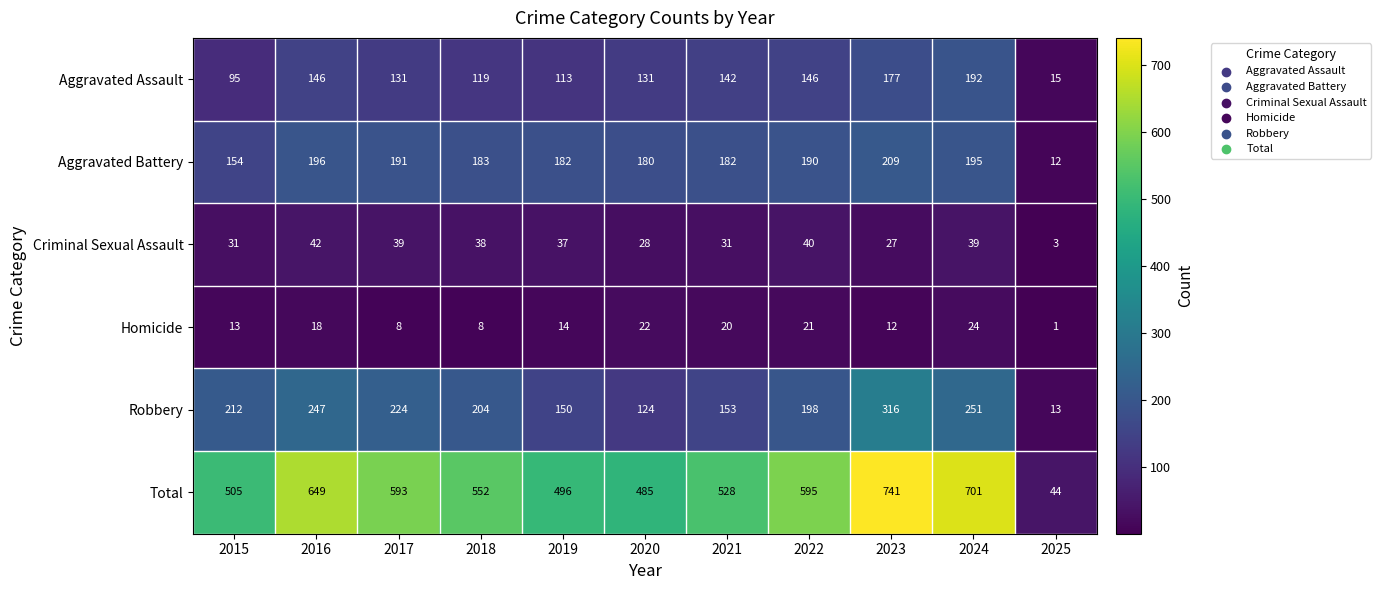

Rank the categories by Total value from highest to lowest.

2023, 2024, 2016, 2022, 2017, 2018, 2021, 2015, 2019, 2020, 2025